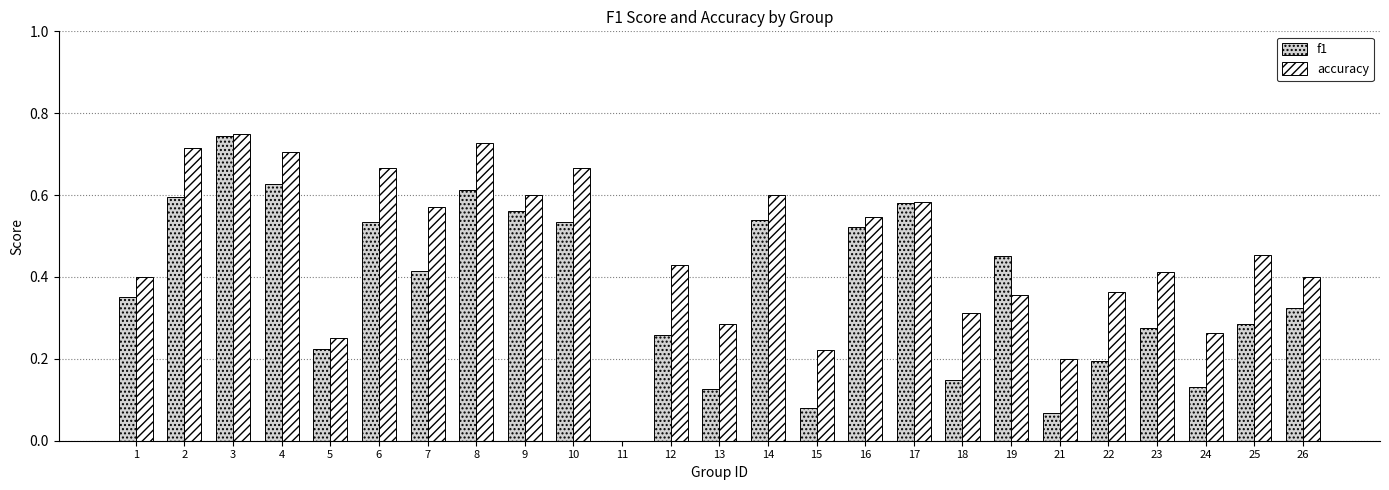

Count the accuracy values in the range 0 to 1.

25